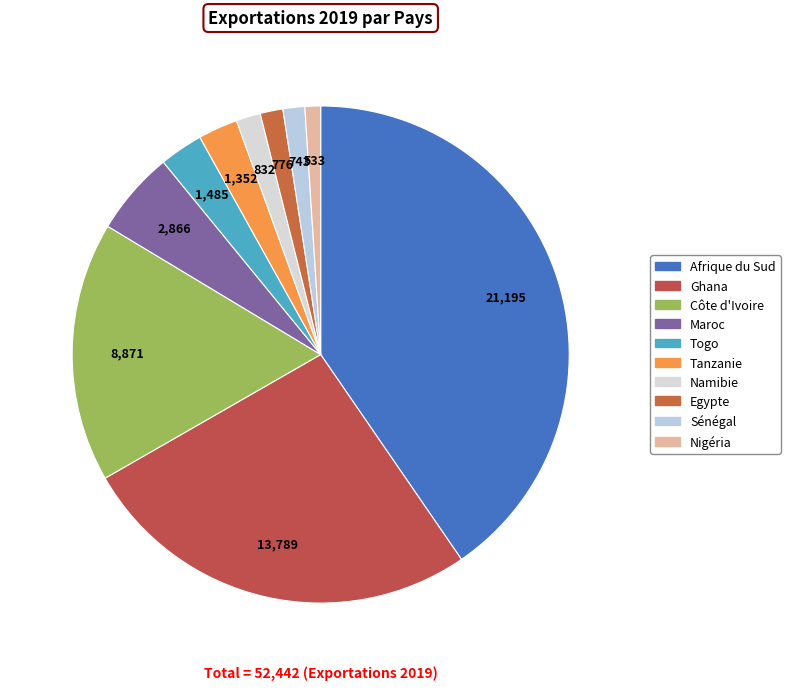

How many slices are in this pie chart?

10